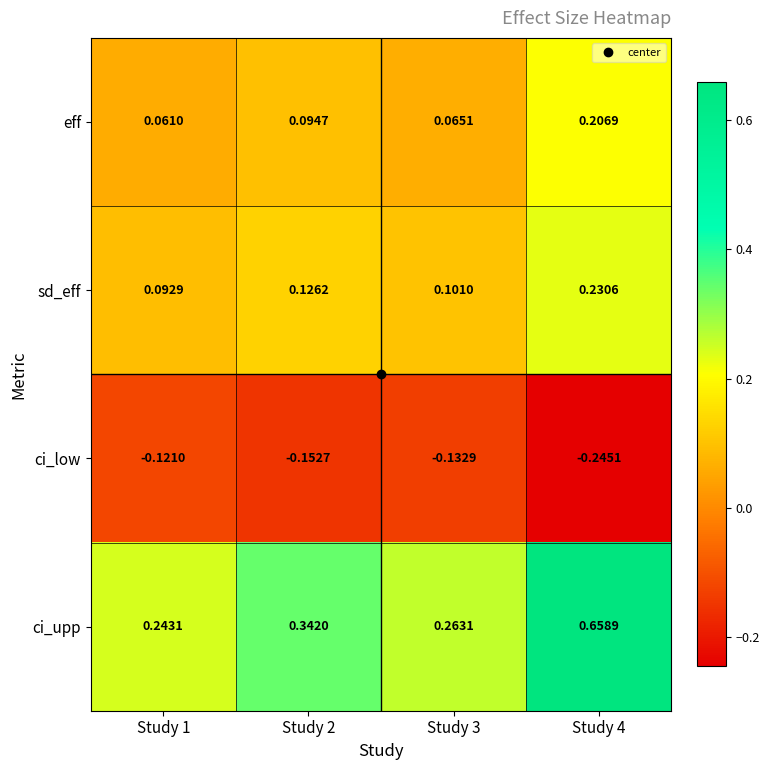

Rank the series by their maximum value, from lowest to highest.

ci_low, eff, sd_eff, ci_upp